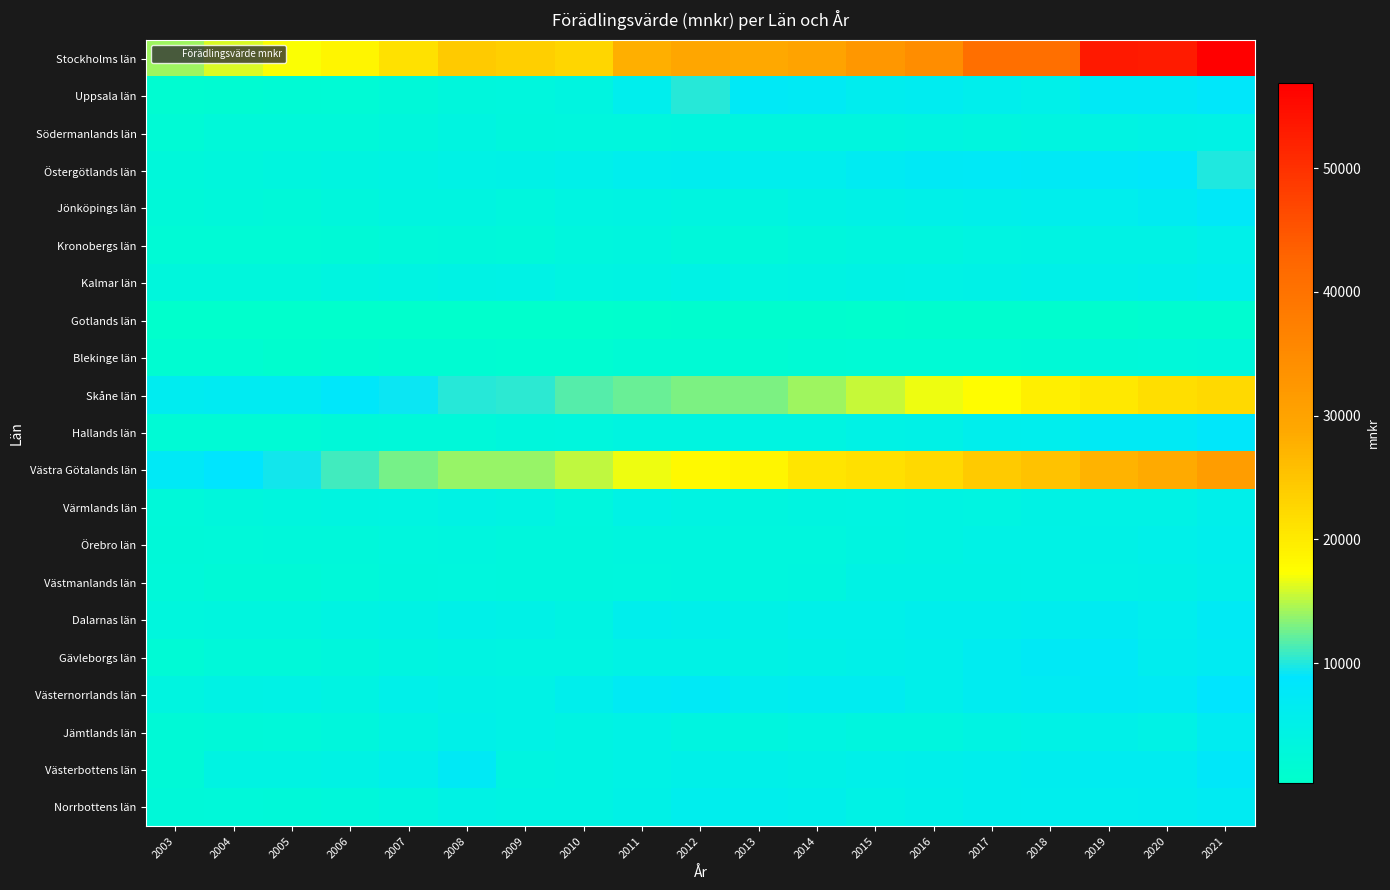

Which series has the widest spread of values?

Stockholms län